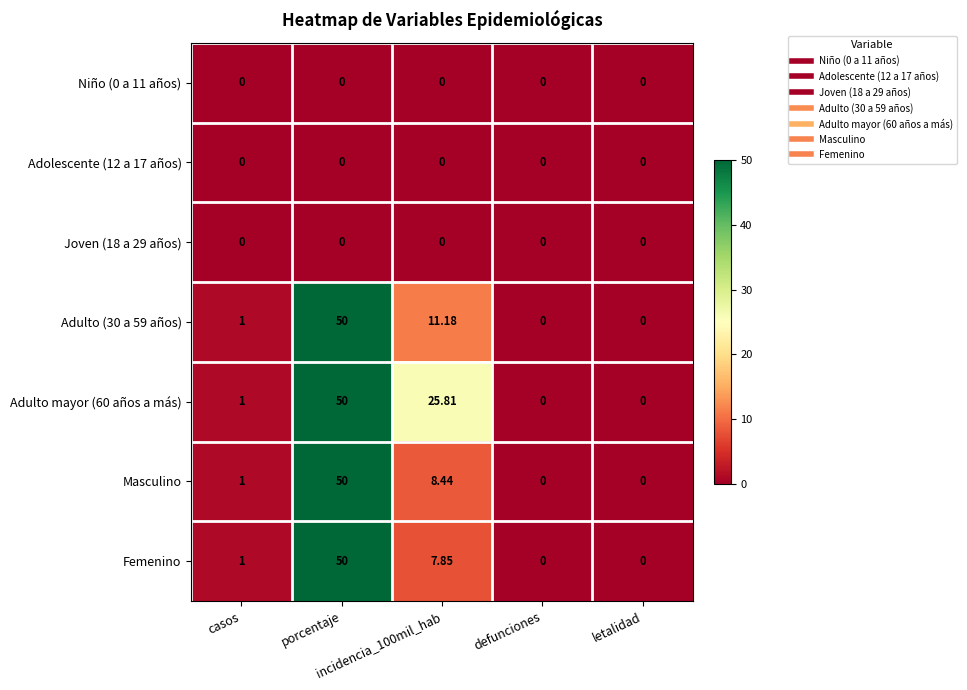

How many data points does each series have?

5